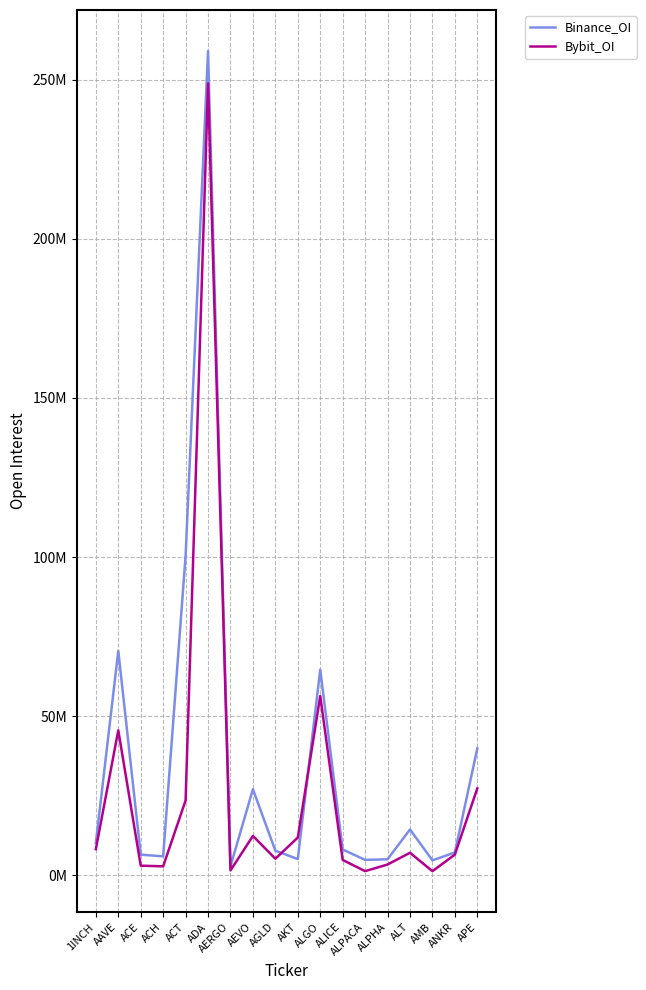

Where is the first local maximum for Bybit_OI?

AAVE